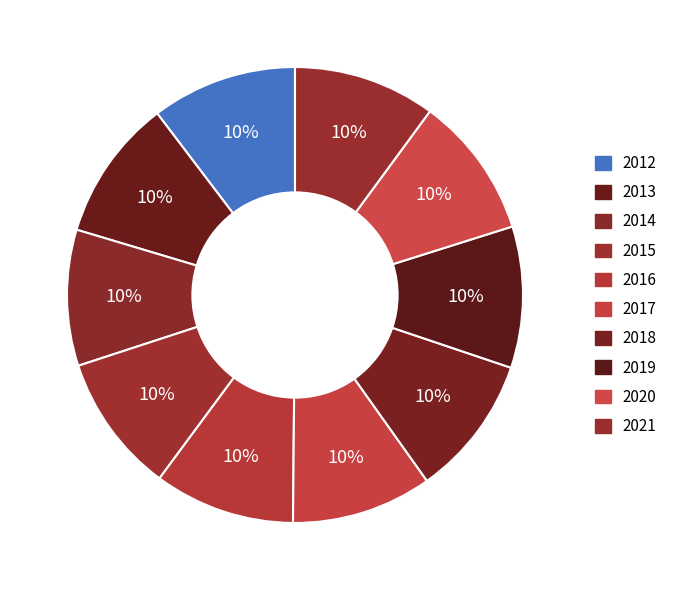

To the nearest percent, what is the combined percentage of 2019 and 2012?

20%